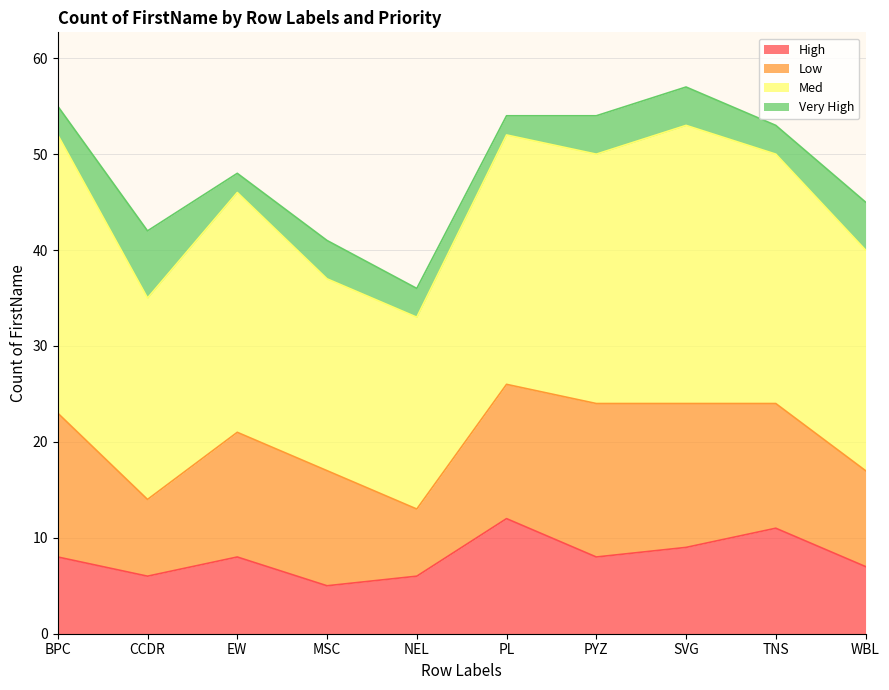

How many interior local peaks does the High series have?

3